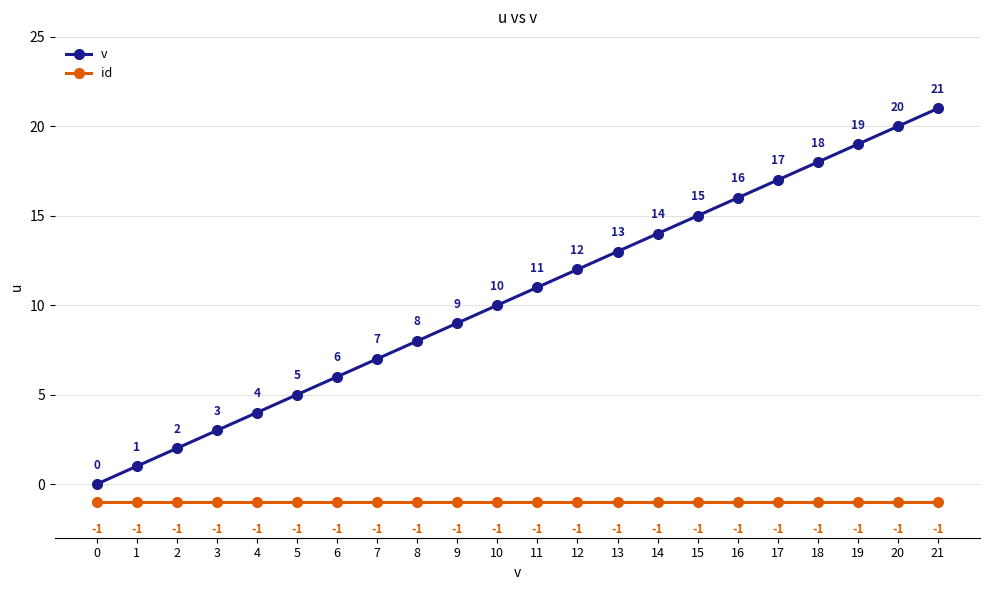

True or false: v and id cross at least once.

False